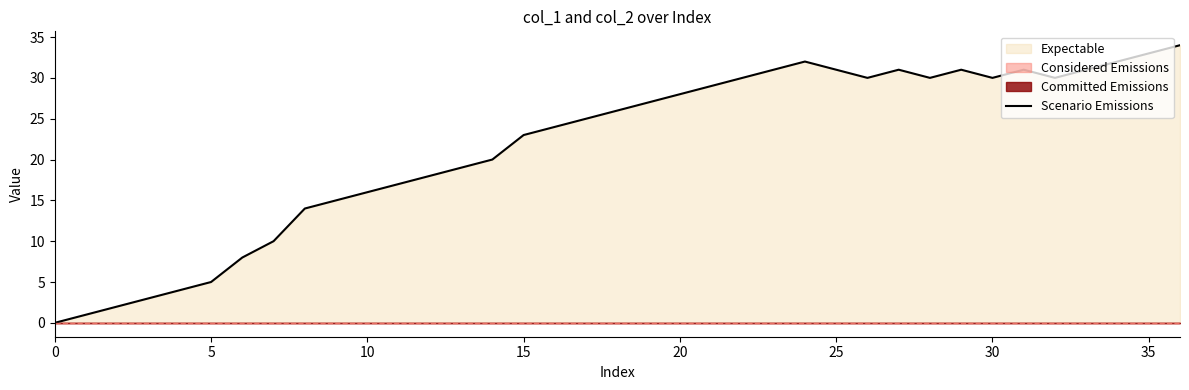

Approximately how many times larger is the value at 12 compared to 26?

0.6